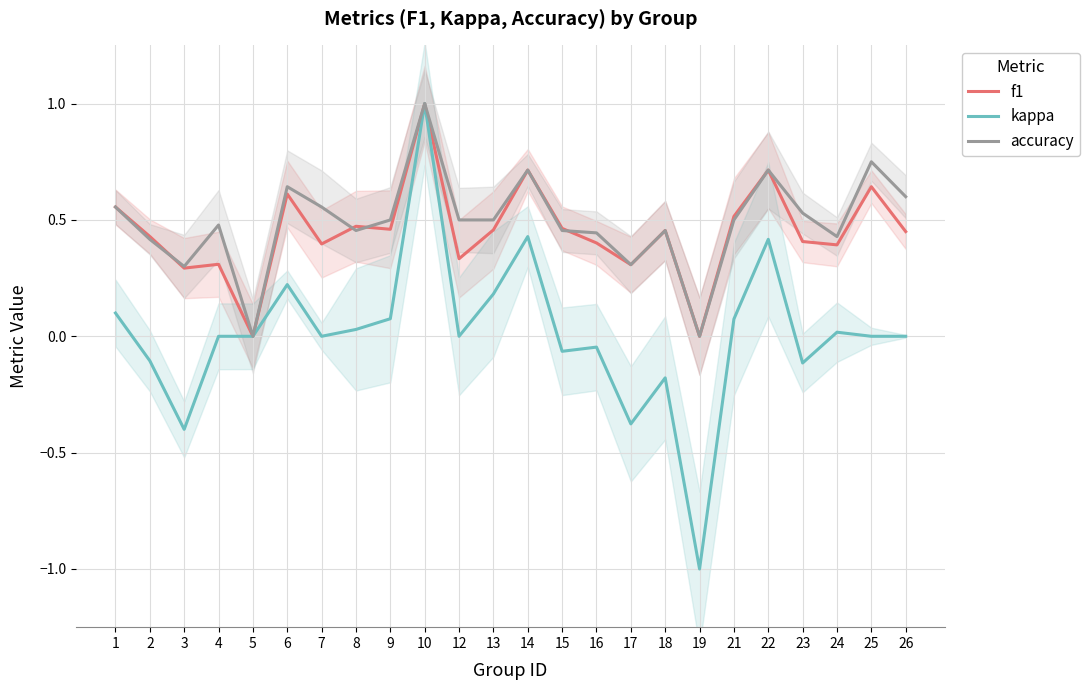

Between 23 and 15, which is larger?

15